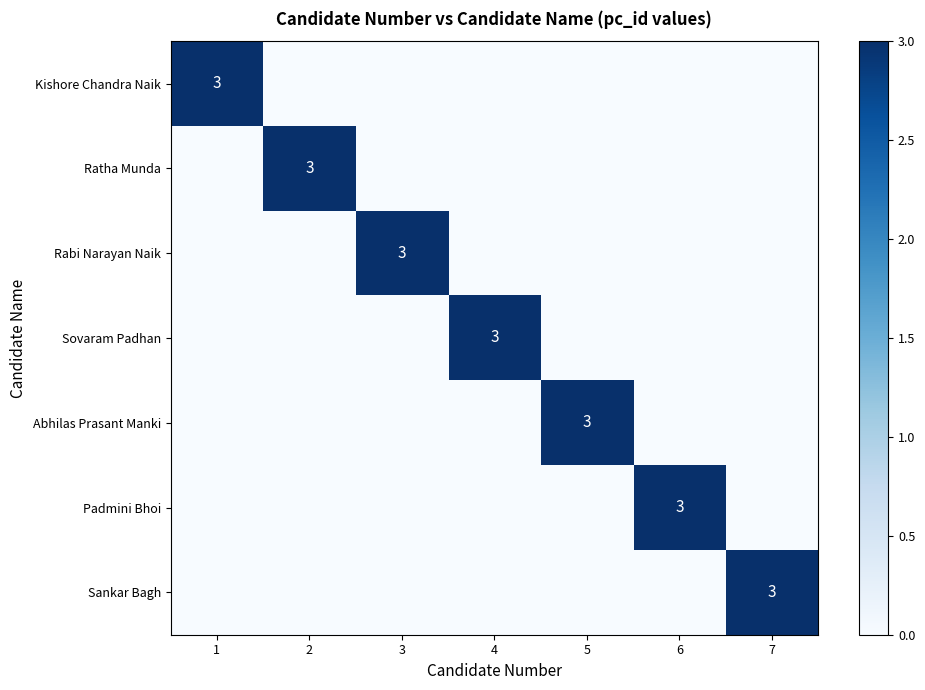

The Sovaram Padhan series shows 1 at 3. True or false?

False